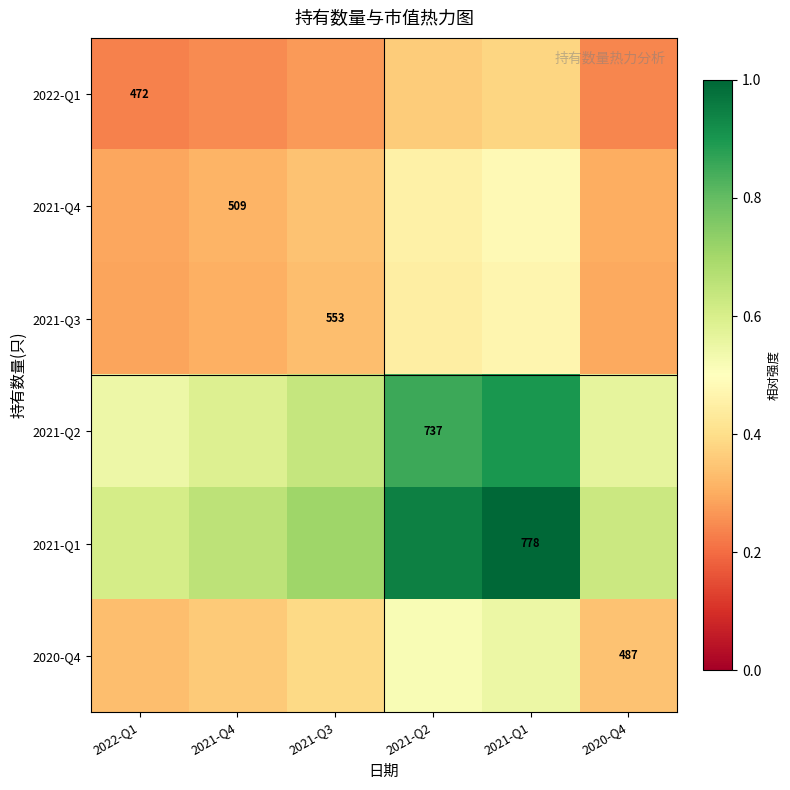

What is the difference between the highest and lowest values at 2021-Q3?

0.4